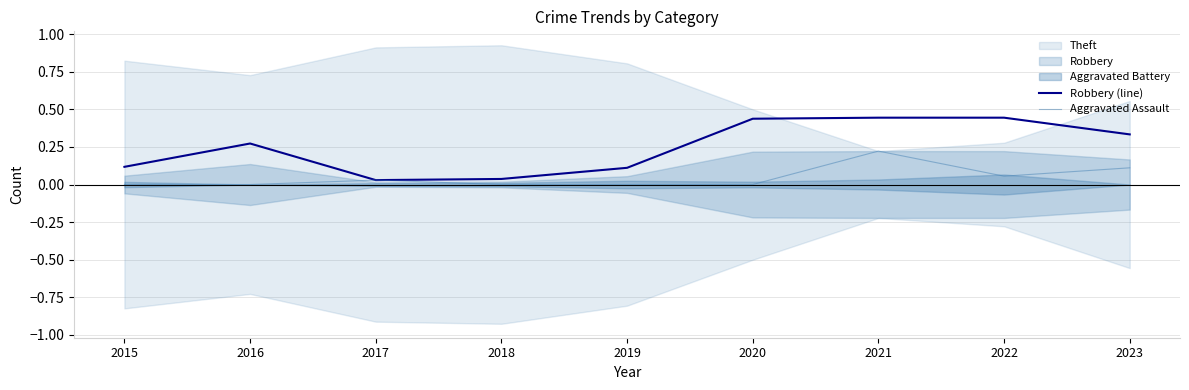

What is the difference between the maximum and minimum values in the Robbery (line) series?

0.4